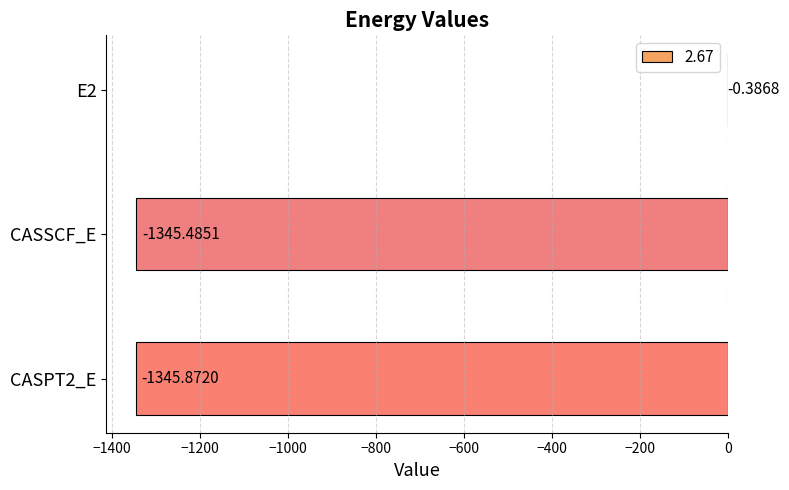

How many values exceed -1345?

1